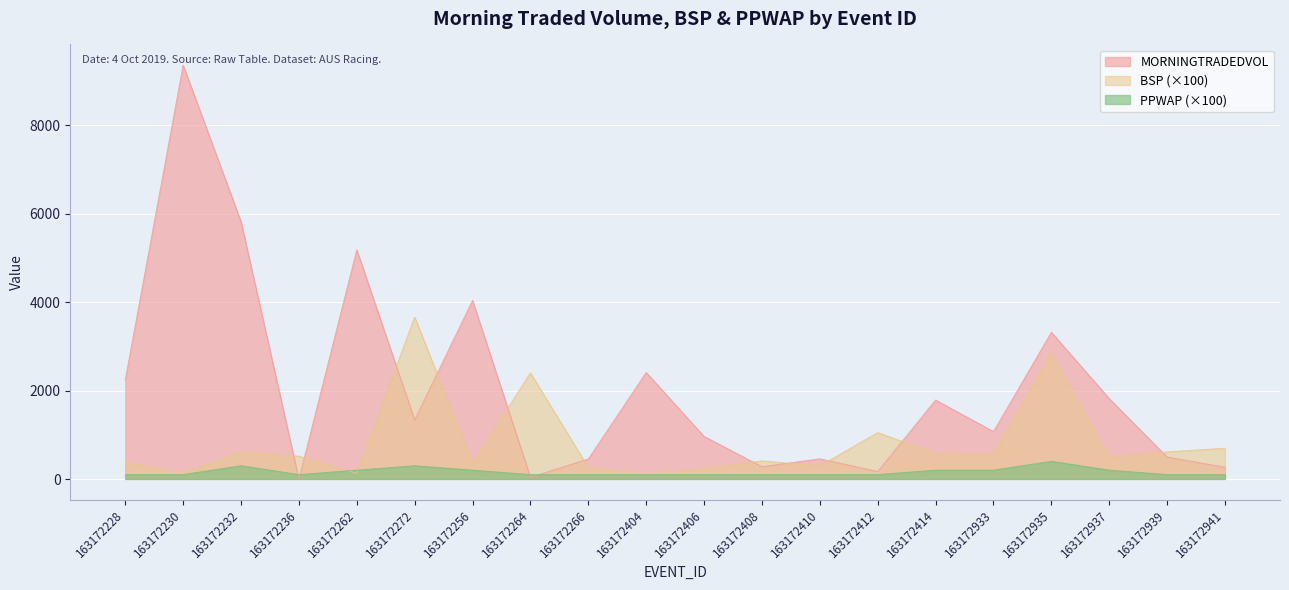

True or false: BSP and PPWAP cross at least once.

True